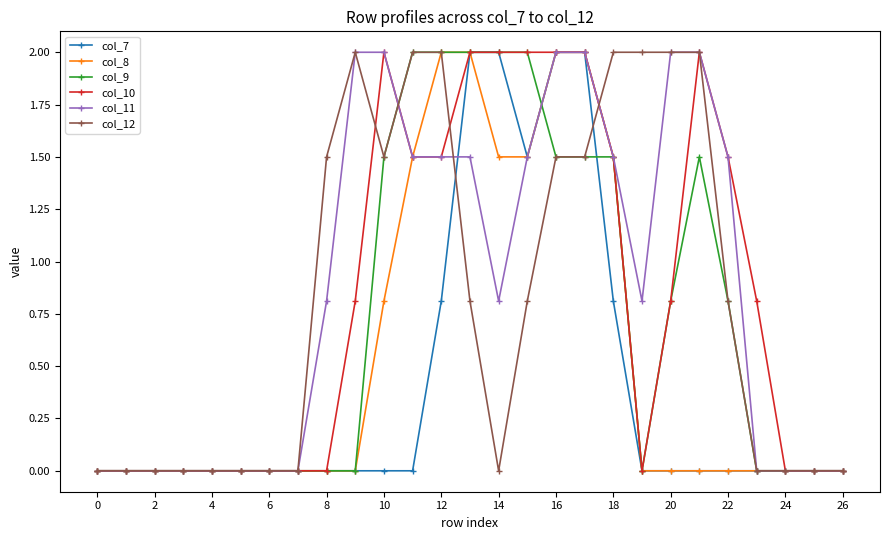

What is the maximum value shown in the chart?

2.0